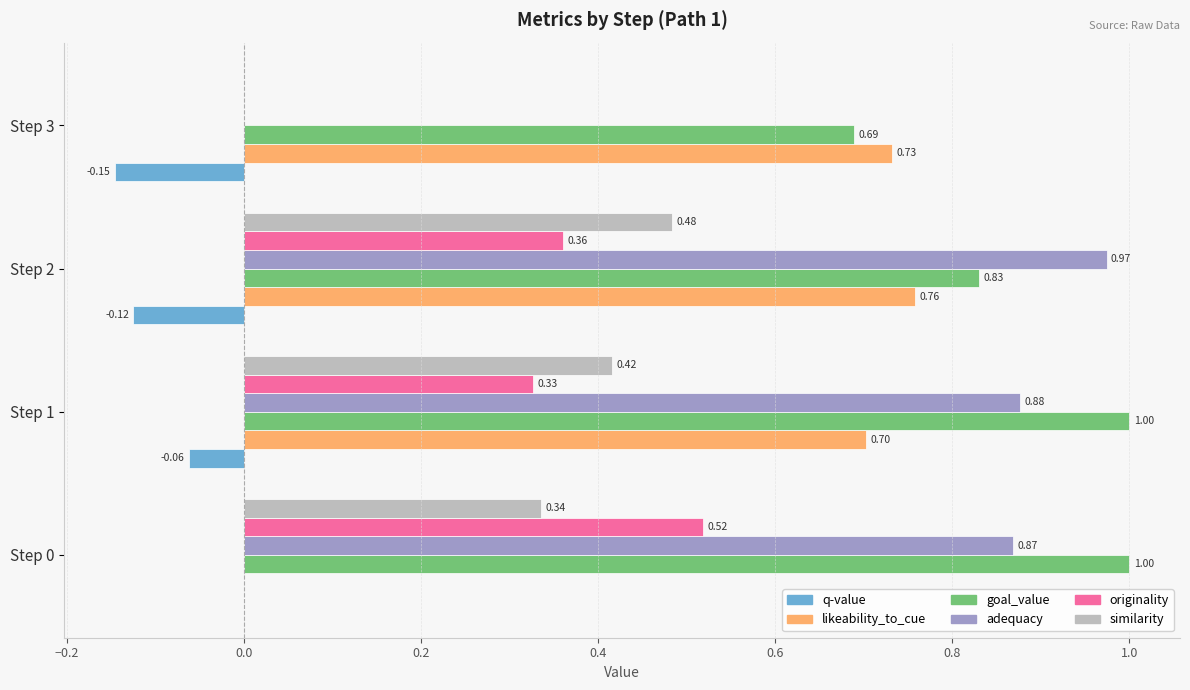

What is the total value across all series at Step 3?

1.3